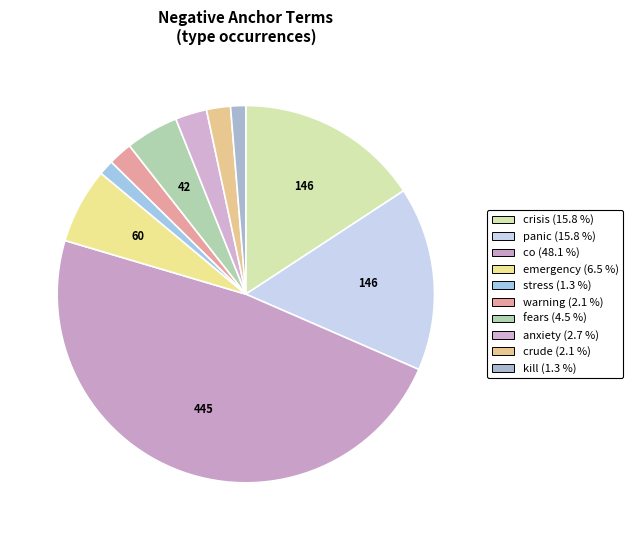

What percentage is the crude slice, to the nearest percent?

2%